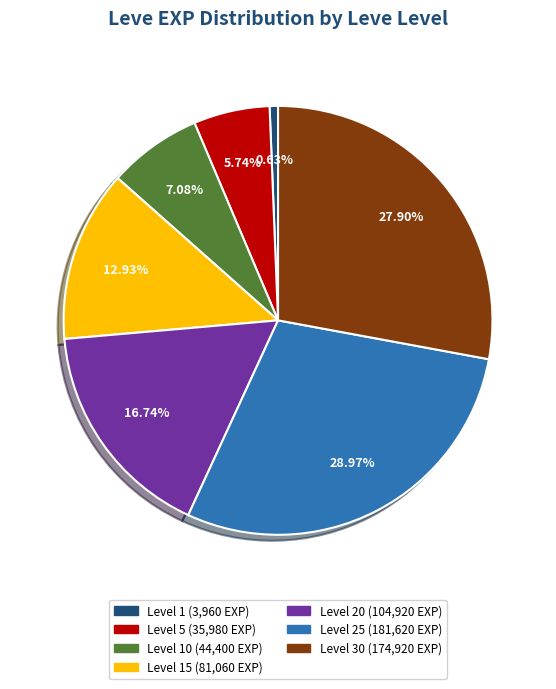

Combined, do Level 1 (3,960 EXP) and Level 10 (44,400 EXP) account for over 50%?

No